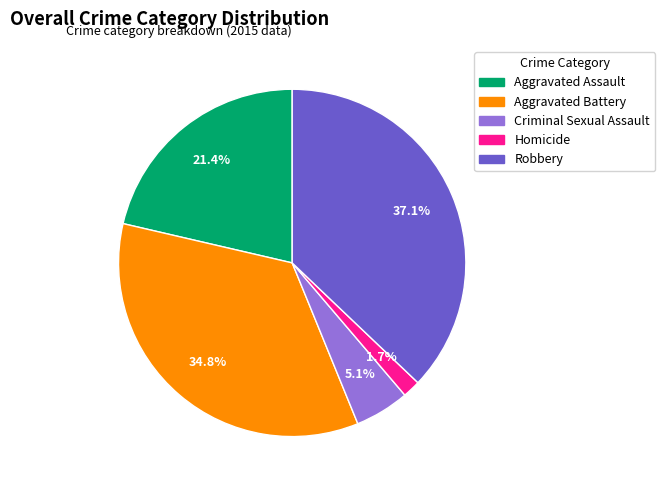

To the nearest percent, what is the average slice percentage?

20%